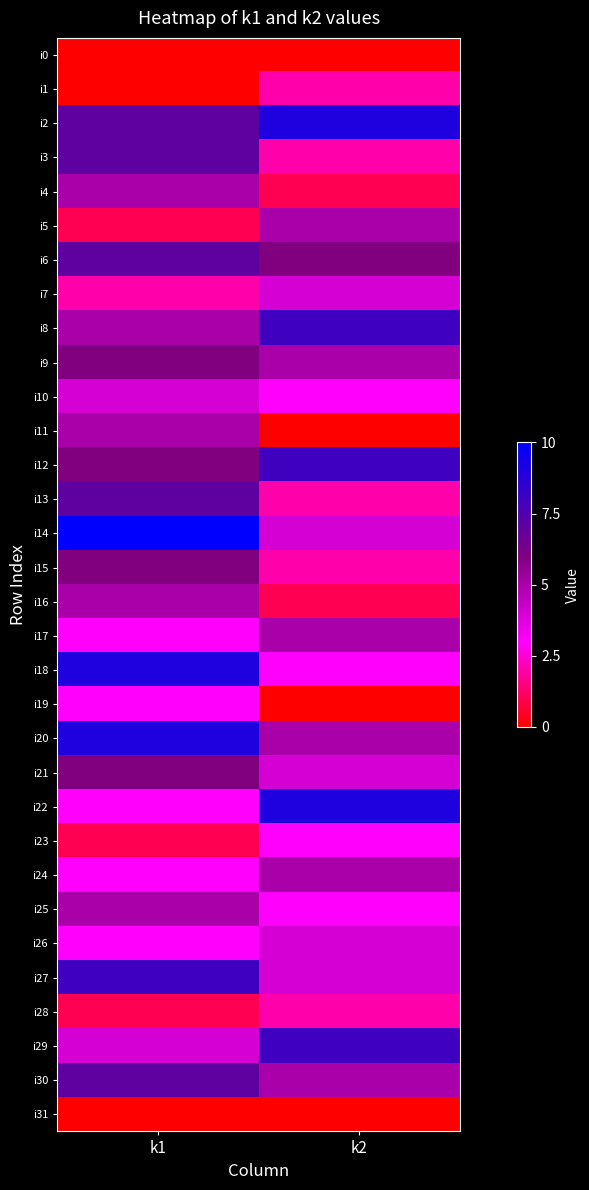

Rank the series by their maximum value, from lowest to highest.

i0, i31, i1, i28, i19, i23, i7, i10, i26, i4, i5, i11, i16, i17, i24, i25, i9, i15, i21, i3, i6, i13, i30, i8, i12, i27, i29, i2, i18, i20, i22, i14